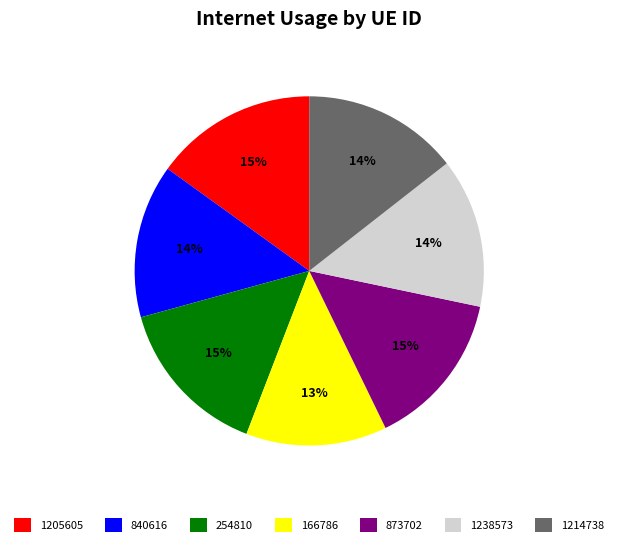

Is the sum of 166786 and 1205605 greater than half?

No